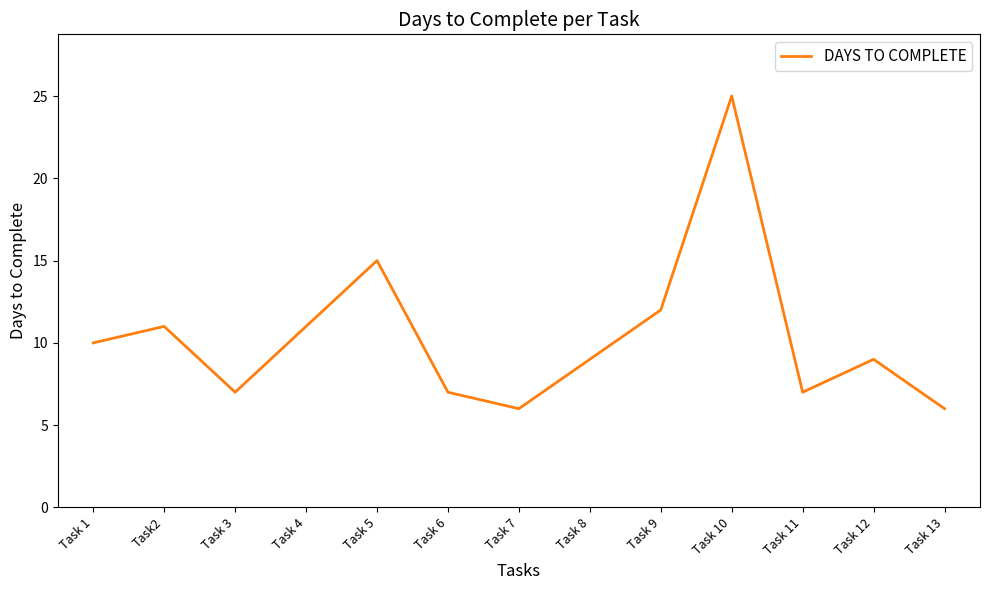

Between Task 8 and Task 7, which is larger?

Task 8